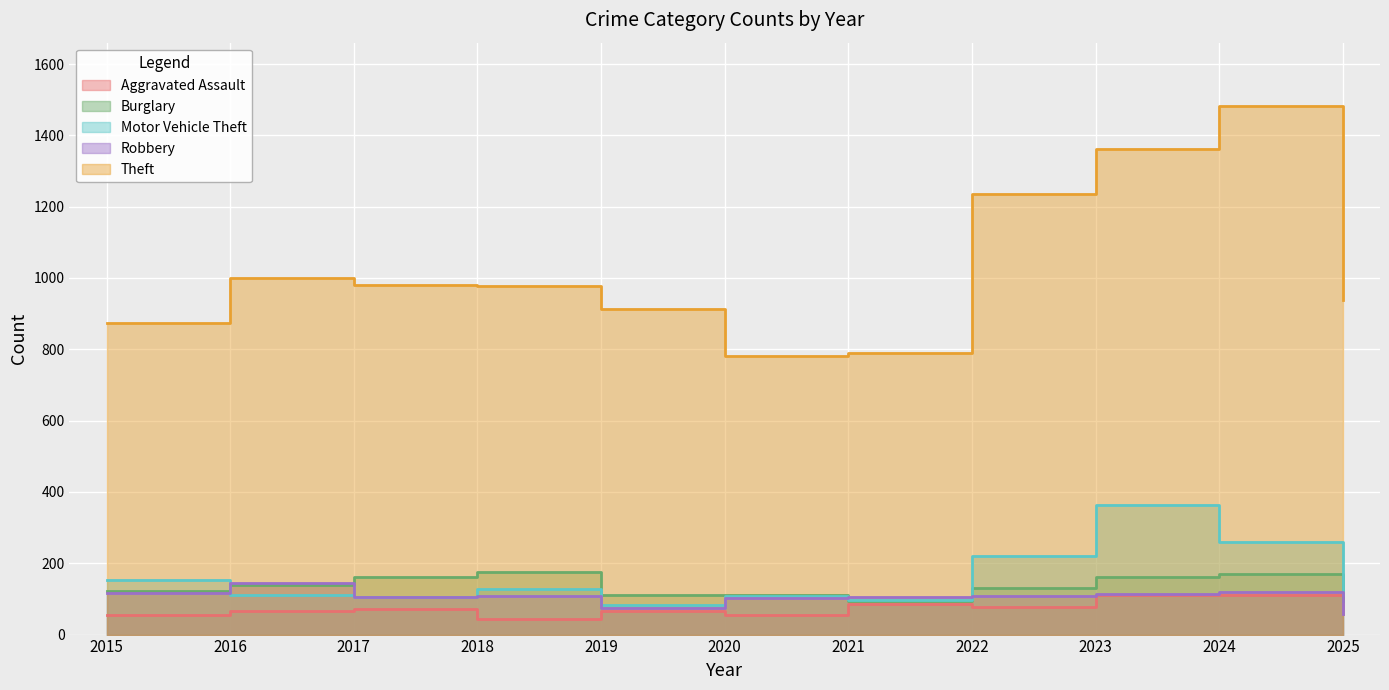

At which label does Motor Vehicle Theft first exceed 111?

2015